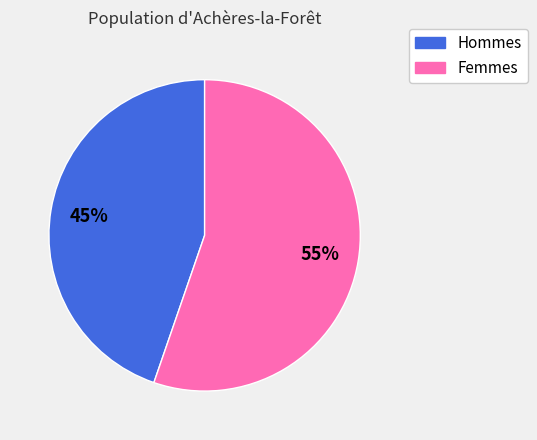

Which category has the biggest portion of the pie?

Femmes